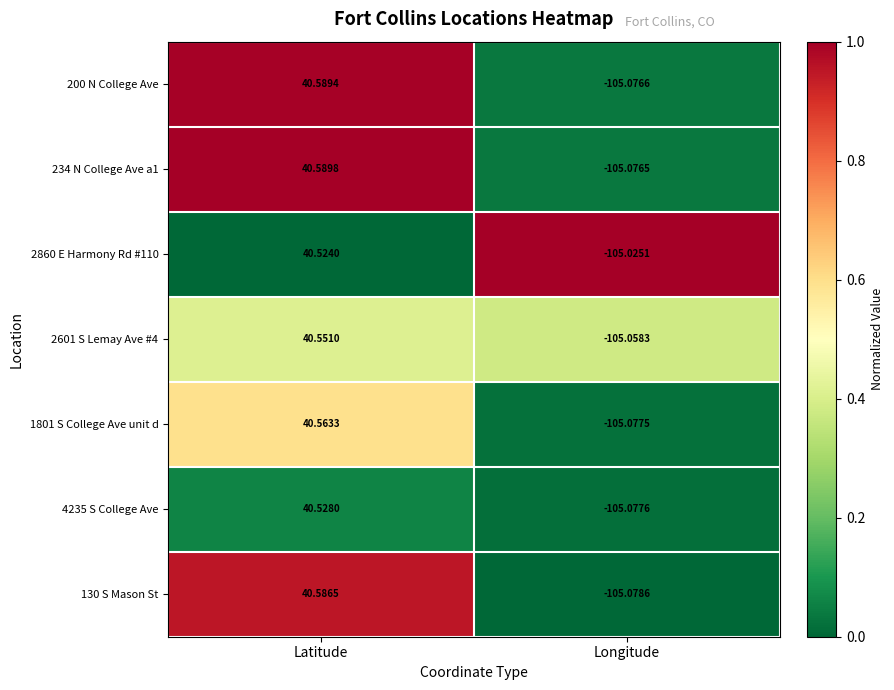

Which category has the highest value across all series?

Latitude